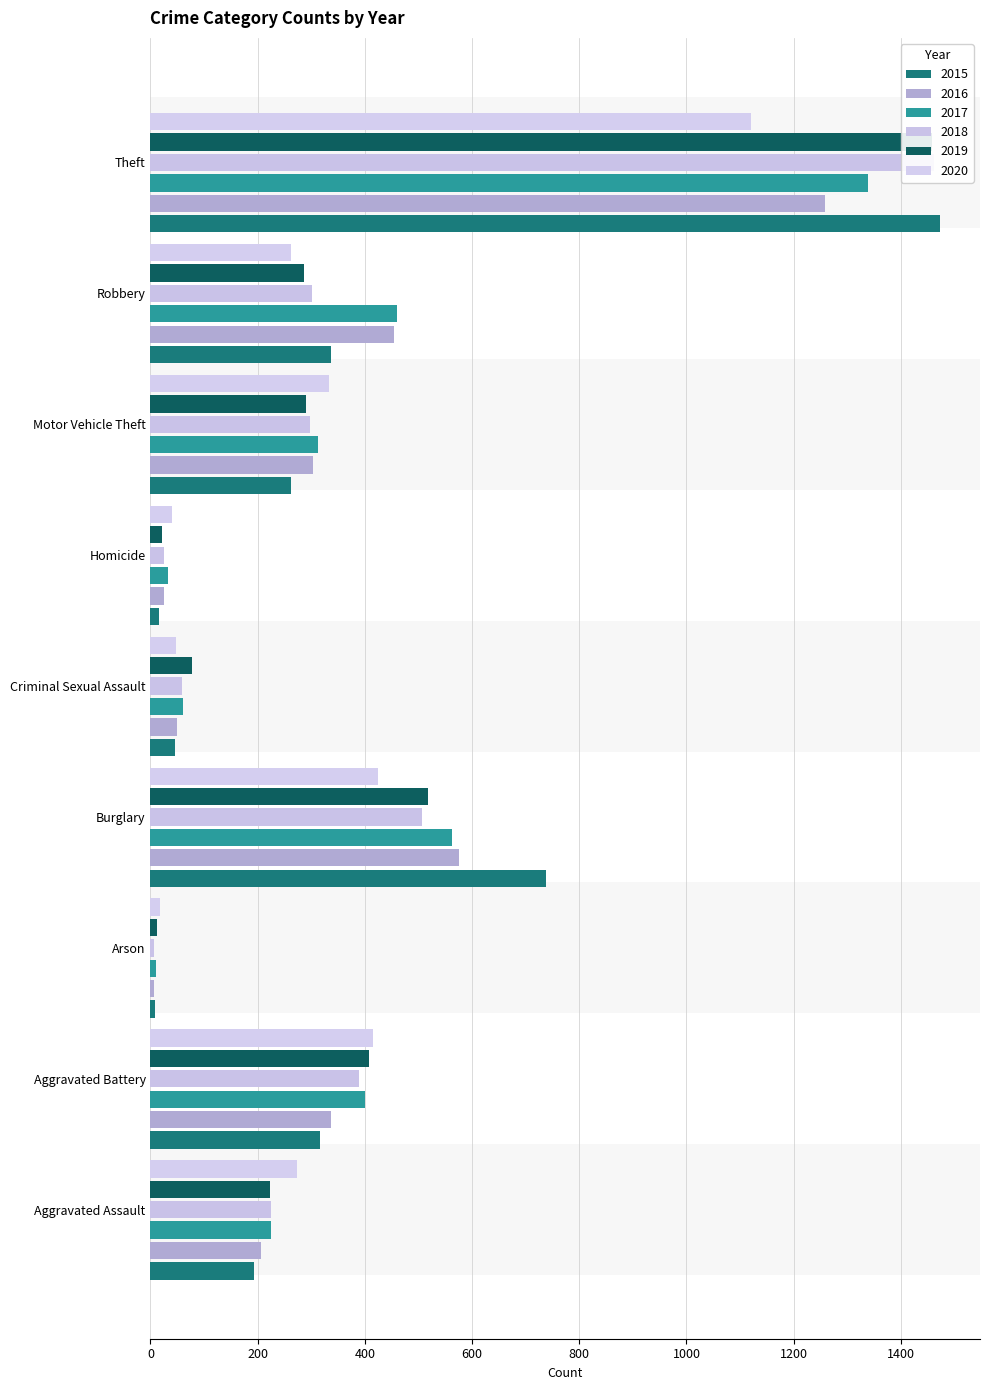

What are all the series names shown in the legend?

2015, 2016, 2017, 2018, 2019, 2020